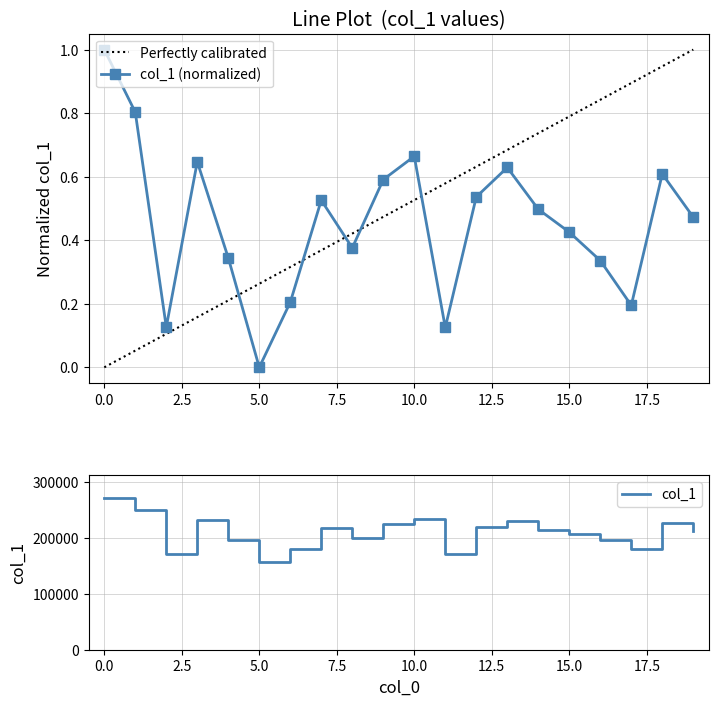

True or false: there are more than 2 points higher than both neighbors.

True